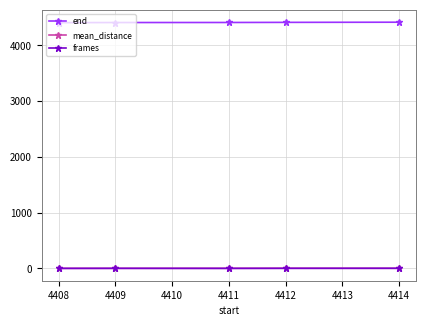

How many data points in mean_distance are less than 3?

2